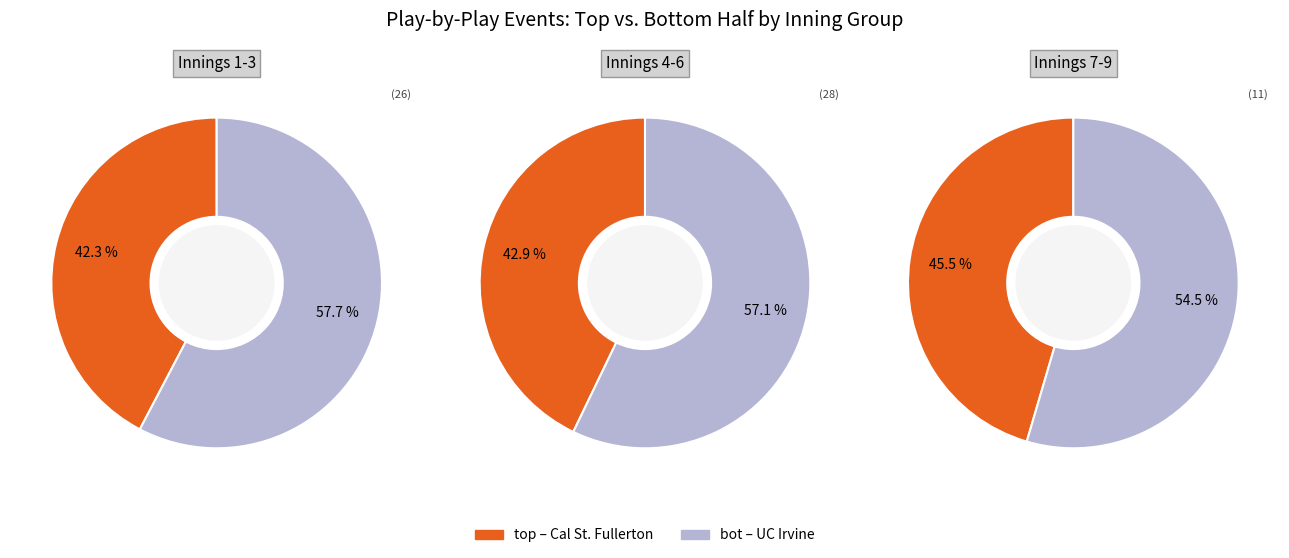

Which series changed the most between 4 and 6?

bot